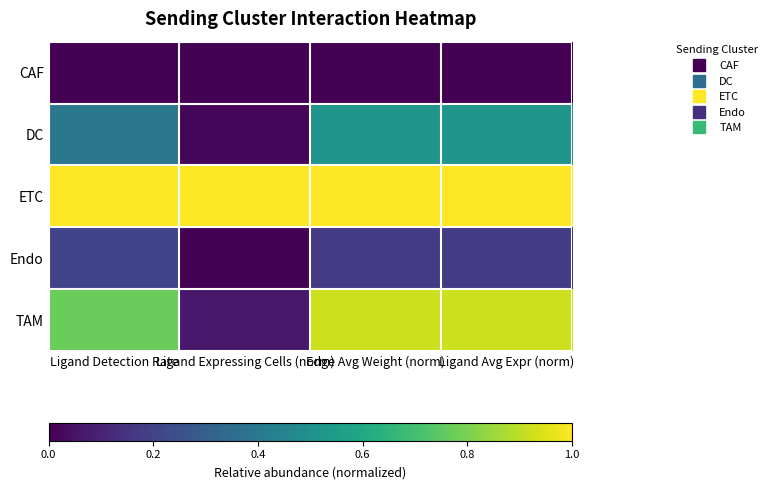

Count the number of data series in this chart.

5